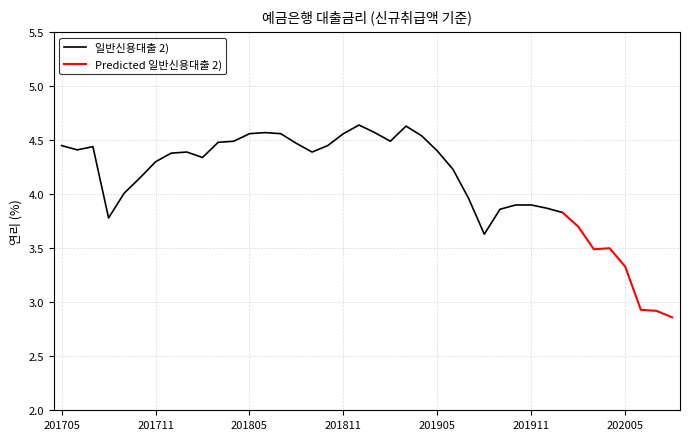

How many points are higher than both their immediate neighbors (excluding endpoints)?

6